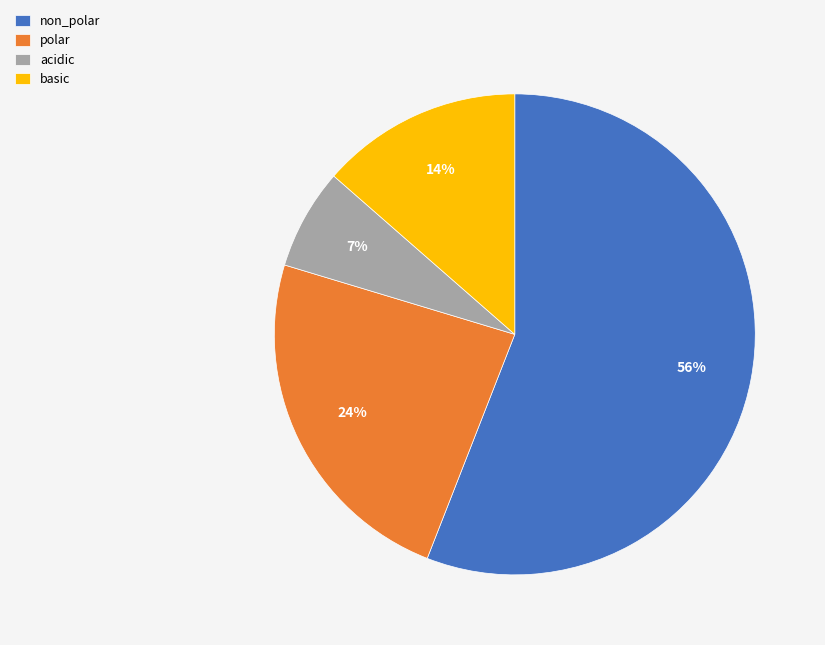

Rank the categories by value from lowest to highest.

acidic, basic, polar, non_polar